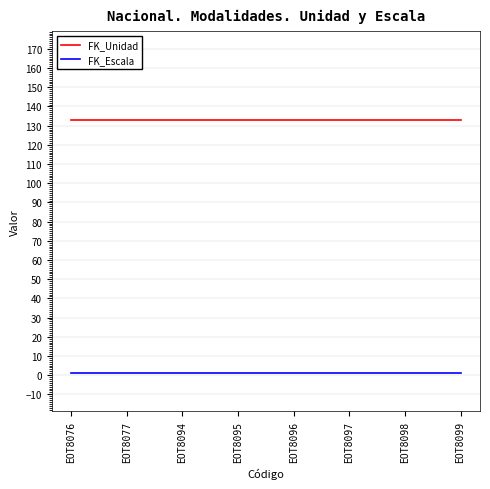

List the series in order of their overall mean, highest first.

FK_Unidad, FK_Escala